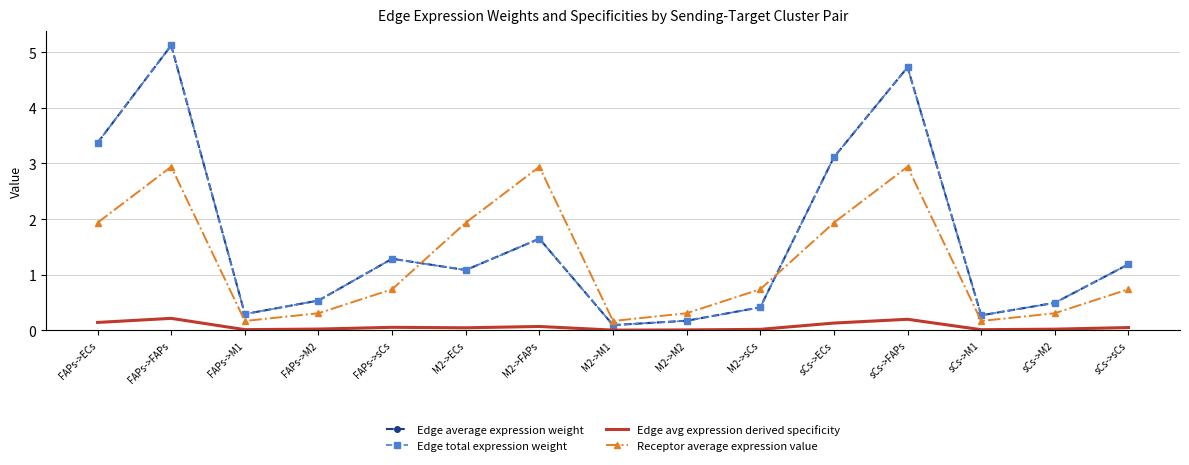

What is the label of the 7th point from the right?

M2->M2